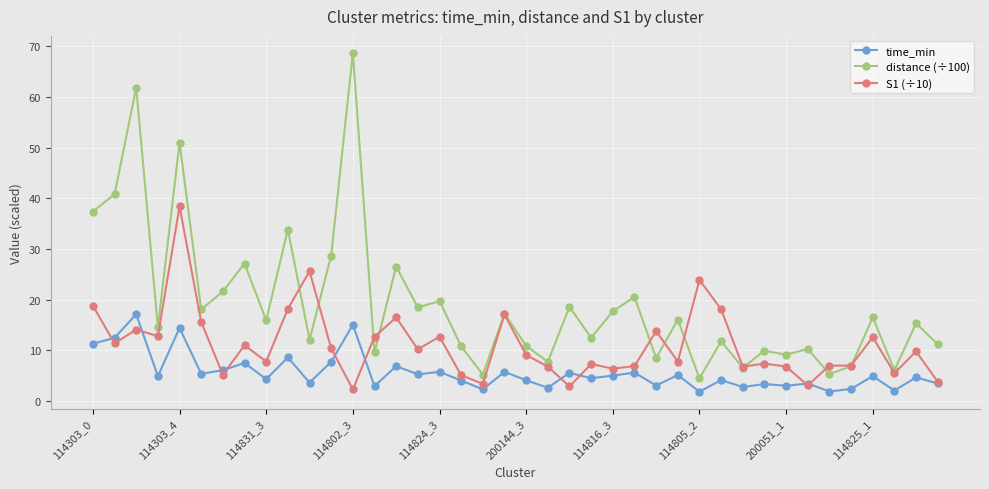

What is the value of the distance (÷100) point at the 3rd from the left?

61.8